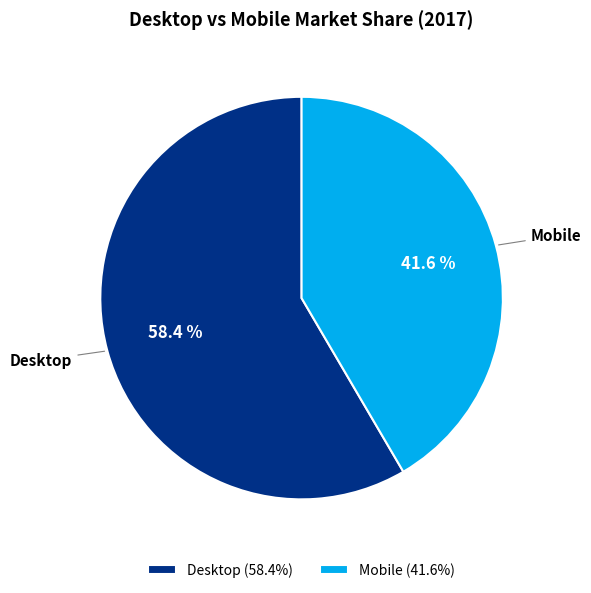

Rank the categories by value from lowest to highest.

Mobile, Desktop